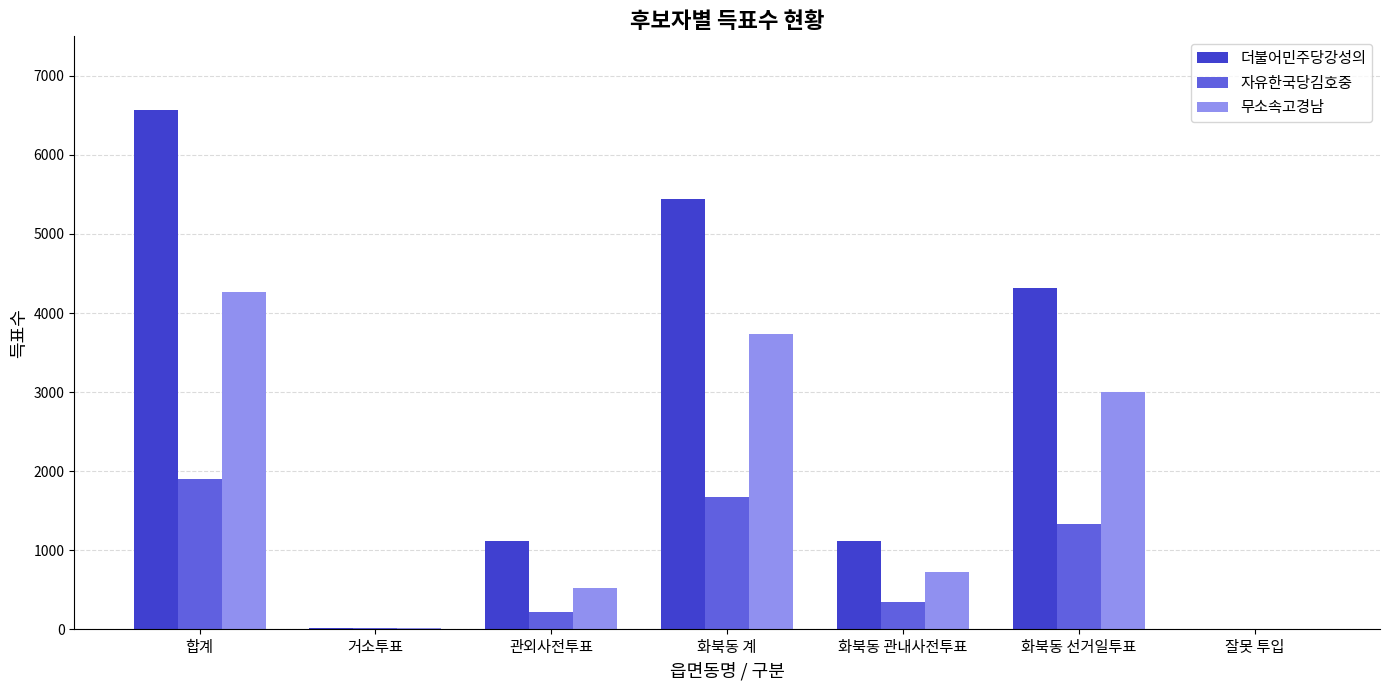

What is the total value across all series at 합계?

12738